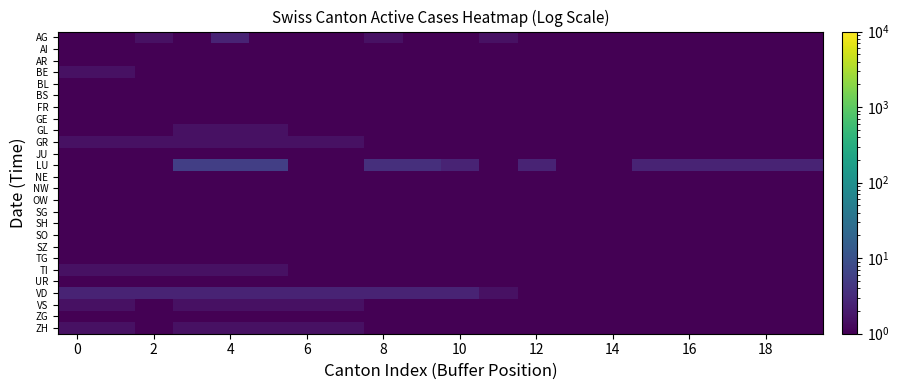

Reading right to left, list all the values displayed in this chart.

row_0: 0.5	0.5	0.5	0.5	0.5	0.5	0.5	0.5	1.5	0.5	0.5	1.5	0.5	0.5	0.5	2.5	0.5	1.5	0.5	0.5
row_1: 0.5	0.5	0.5	0.5	0.5	0.5	0.5	0.5	0.5	0.5	0.5	0.5	0.5	0.5	0.5	0.5	0.5	0.5	0.5	0.5
row_2: 0.5	0.5	0.5	0.5	0.5	0.5	0.5	0.5	0.5	0.5	0.5	0.5	0.5	0.5	0.5	0.5	0.5	0.5	0.5	0.5
row_3: 0.5	0.5	0.5	0.5	0.5	0.5	0.5	0.5	0.5	0.5	0.5	0.5	0.5	0.5	0.5	0.5	0.5	0.5	1.5	1.5
row_4: 0.5	0.5	0.5	0.5	0.5	0.5	0.5	0.5	0.5	0.5	0.5	0.5	0.5	0.5	0.5	0.5	0.5	0.5	0.5	0.5
row_5: 0.5	0.5	0.5	0.5	0.5	0.5	0.5	0.5	0.5	0.5	0.5	0.5	0.5	0.5	0.5	0.5	0.5	0.5	0.5	0.5
row_6: 0.5	0.5	0.5	0.5	0.5	0.5	0.5	0.5	0.5	0.5	0.5	0.5	0.5	0.5	0.5	0.5	0.5	0.5	0.5	0.5
row_7: 0.5	0.5	0.5	0.5	0.5	0.5	0.5	0.5	0.5	0.5	0.5	0.5	0.5	0.5	0.5	0.5	0.5	0.5	0.5	0.5
row_8: 0.5	0.5	0.5	0.5	0.5	0.5	0.5	0.5	0.5	0.5	0.5	0.5	0.5	0.5	1.5	1.5	1.5	0.5	0.5	0.5
row_9: 0.5	0.5	0.5	0.5	0.5	0.5	0.5	0.5	0.5	0.5	0.5	0.5	1.5	1.5	1.5	1.5	1.5	1.5	1.5	1.5
row_10: 0.5	0.5	0.5	0.5	0.5	0.5	0.5	0.5	0.5	0.5	0.5	0.5	0.5	0.5	0.5	0.5	0.5	0.5	0.5	0.5
row_11: 2.5	2.5	2.5	2.5	2.5	0.5	0.5	2.5	0.5	2.5	3.5	3.5	0.5	0.5	5.5	5.5	5.5	0.5	0.5	0.5
row_12: 0.5	0.5	0.5	0.5	0.5	0.5	0.5	0.5	0.5	0.5	0.5	0.5	0.5	0.5	0.5	0.5	0.5	0.5	0.5	0.5
row_13: 0.5	0.5	0.5	0.5	0.5	0.5	0.5	0.5	0.5	0.5	0.5	0.5	0.5	0.5	0.5	0.5	0.5	0.5	0.5	0.5
row_14: 0.5	0.5	0.5	0.5	0.5	0.5	0.5	0.5	0.5	0.5	0.5	0.5	0.5	0.5	0.5	0.5	0.5	0.5	0.5	0.5
row_15: 0.5	0.5	0.5	0.5	0.5	0.5	0.5	0.5	0.5	0.5	0.5	0.5	0.5	0.5	0.5	0.5	0.5	0.5	0.5	0.5
row_16: 0.5	0.5	0.5	0.5	0.5	0.5	0.5	0.5	0.5	0.5	0.5	0.5	0.5	0.5	0.5	0.5	0.5	0.5	0.5	0.5
row_17: 0.5	0.5	0.5	0.5	0.5	0.5	0.5	0.5	0.5	0.5	0.5	0.5	0.5	0.5	0.5	0.5	0.5	0.5	0.5	0.5
row_18: 0.5	0.5	0.5	0.5	0.5	0.5	0.5	0.5	0.5	0.5	0.5	0.5	0.5	0.5	0.5	0.5	0.5	0.5	0.5	0.5
row_19: 0.5	0.5	0.5	0.5	0.5	0.5	0.5	0.5	0.5	0.5	0.5	0.5	0.5	0.5	0.5	0.5	0.5	0.5	0.5	0.5
row_20: 0.5	0.5	0.5	0.5	0.5	0.5	0.5	0.5	0.5	0.5	0.5	0.5	0.5	0.5	1.5	1.5	1.5	1.5	1.5	1.5
row_21: 0.5	0.5	0.5	0.5	0.5	0.5	0.5	0.5	0.5	0.5	0.5	0.5	0.5	0.5	0.5	0.5	0.5	0.5	0.5	0.5
row_22: 0.5	0.5	0.5	0.5	0.5	0.5	0.5	0.5	1.5	2.5	2.5	2.5	2.5	2.5	2.5	2.5	2.5	2.5	2.5	2.5
row_23: 0.5	0.5	0.5	0.5	0.5	0.5	0.5	0.5	0.5	0.5	0.5	0.5	1.5	1.5	1.5	1.5	1.5	0.5	1.5	1.5
row_24: 0.5	0.5	0.5	0.5	0.5	0.5	0.5	0.5	0.5	0.5	0.5	0.5	0.5	0.5	0.5	0.5	0.5	0.5	0.5	0.5
row_25: 0.5	0.5	0.5	0.5	0.5	0.5	0.5	0.5	0.5	0.5	0.5	0.5	1.5	1.5	1.5	1.5	1.5	0.5	1.5	1.5